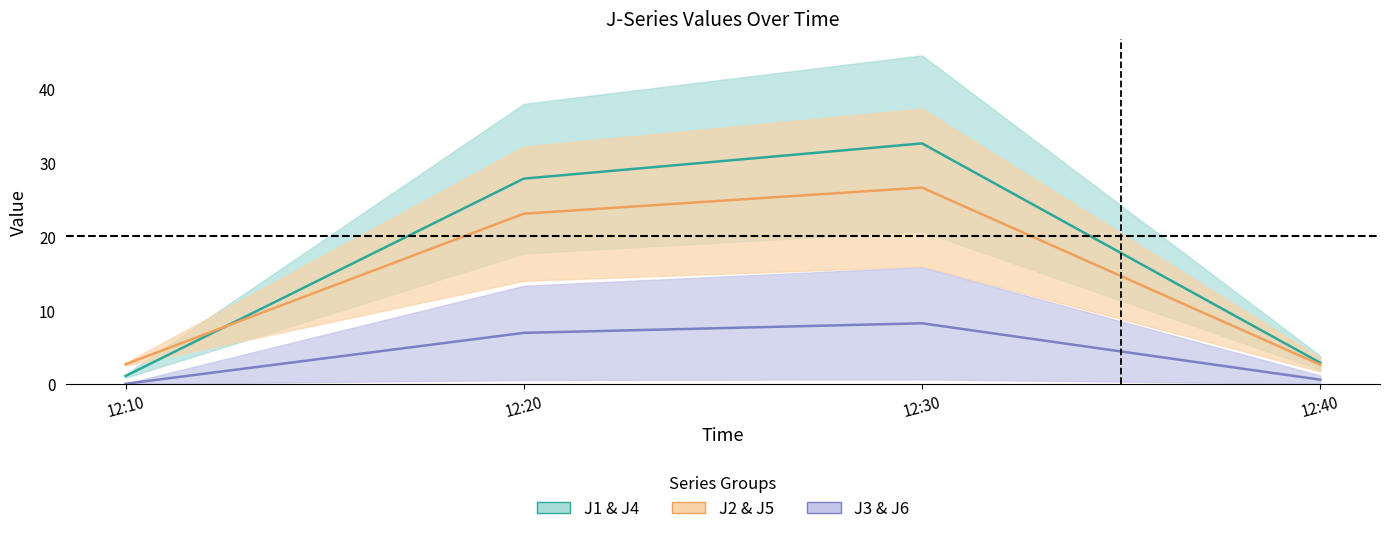

Rank the categories by J2 value from highest to lowest.

12:30, 12:20, 12:10, 12:40